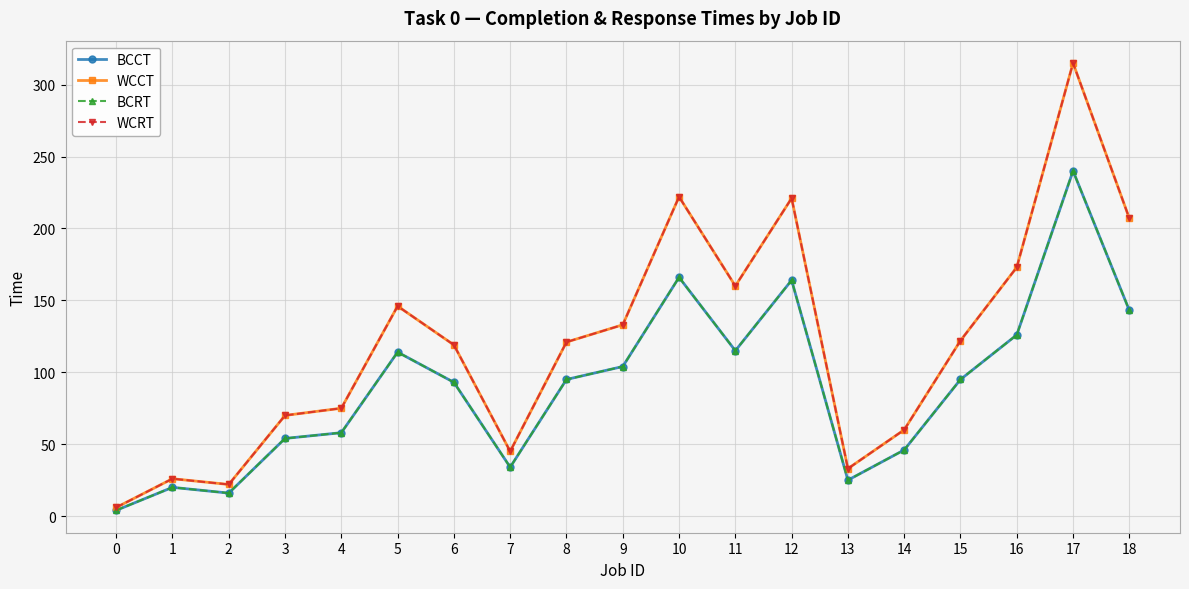

Reading right to left, extract all data points from this chart.

BCCT: 143	240	126	95	46	25	164	115	166	104	95	34	93	114	58	54	16	20	4
WCCT: 207	315	173	122	60	33	221	160	222	133	121	45	119	146	75	70	22	26	6
BCRT: 143	240	126	95	46	25	164	115	166	104	95	34	93	114	58	54	16	20	4
WCRT: 207	315	173	122	60	33	221	160	222	133	121	45	119	146	75	70	22	26	6